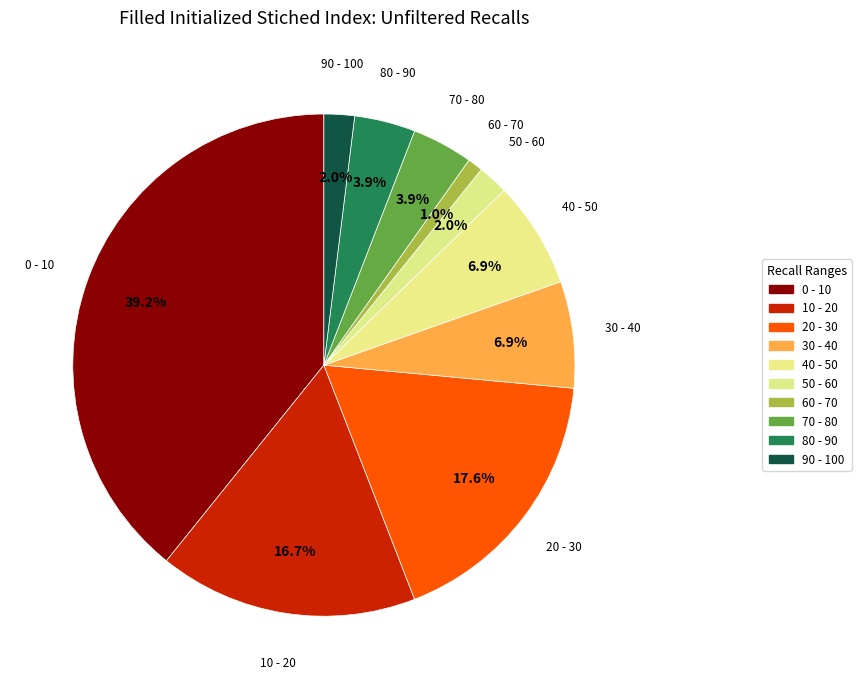

True or false: 0 - 10 accounts for 39% of the total.

True